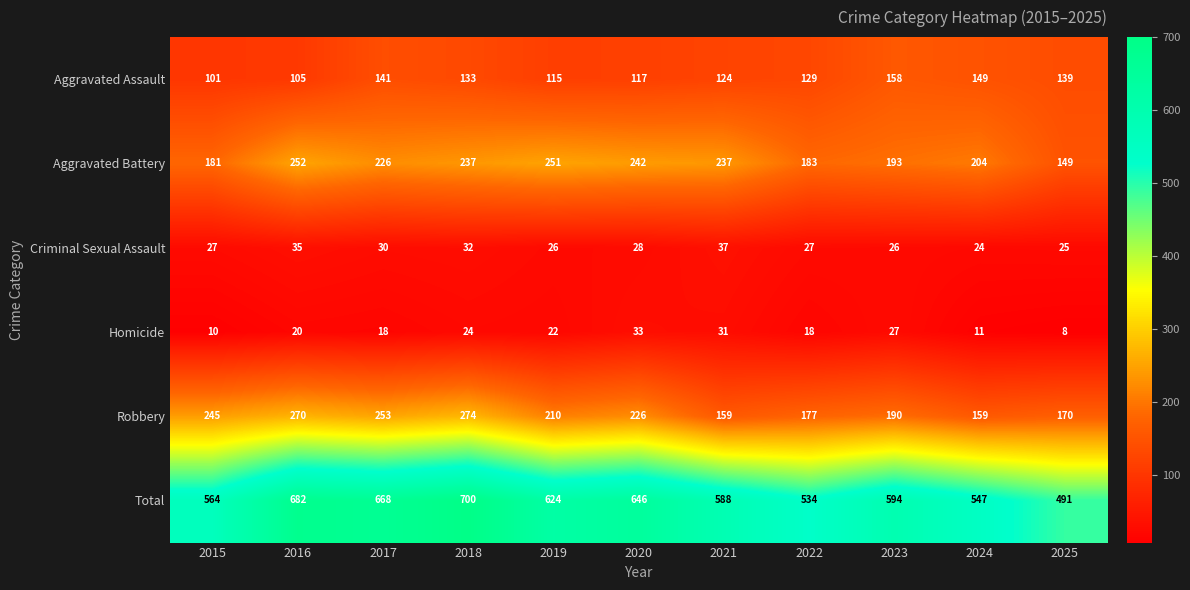

How many values in the Criminal Sexual Assault series are below 27?

4